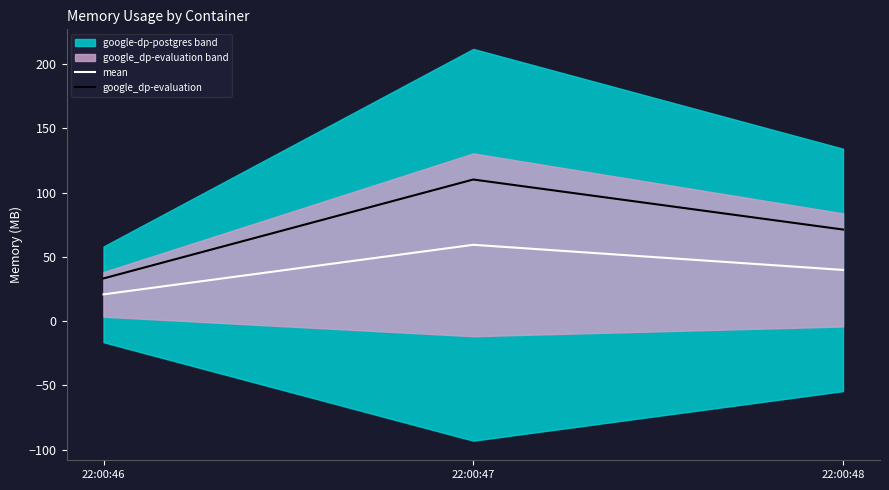

The google_dp-evaluation series shows 33.2 at 22:00:46. True or false?

True